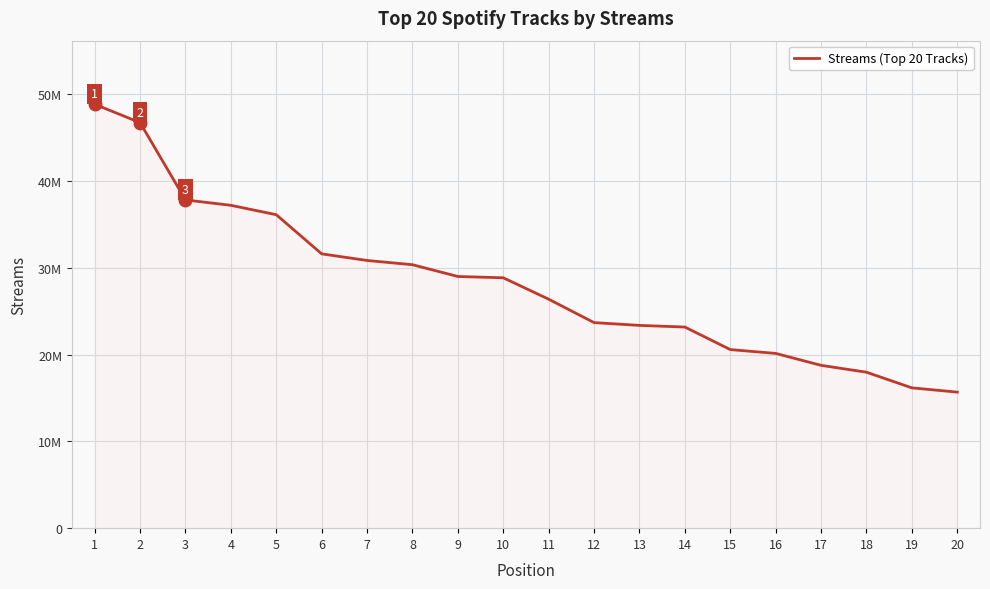

Reading right to left, transcribe all the data shown in this chart.

20=15683713	19=16174781	18=17978413	17=18771205	16=20146475	15=20588918	14=23186017	13=23376715	12=23697458	11=26396743	10=28864493	9=29014454	8=30372434	7=30860993	6=31623733	5=36136822	4=37220495	3=37841717	2=46753969	1=48870726